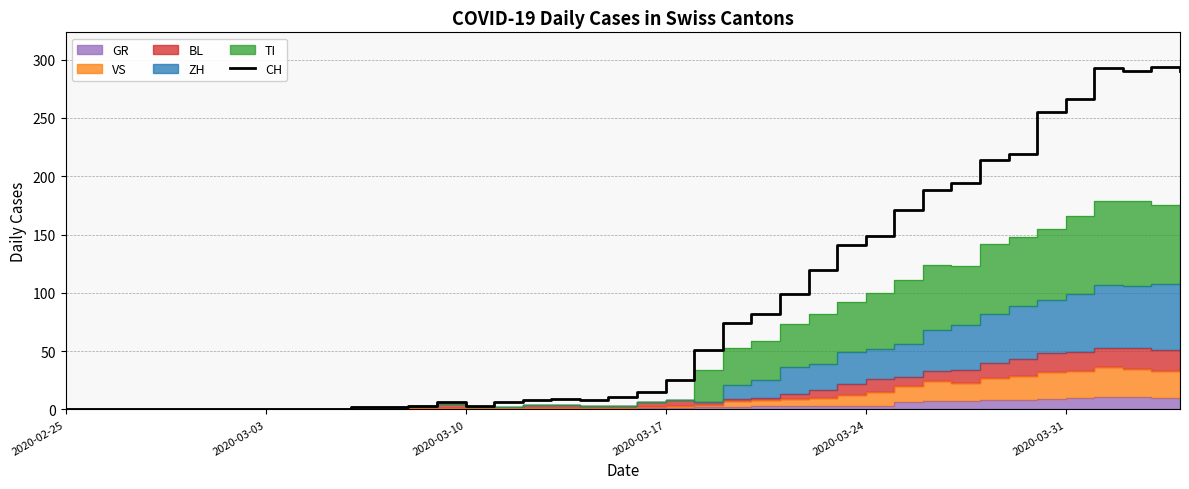

Does the chart have visible grid lines?

Yes